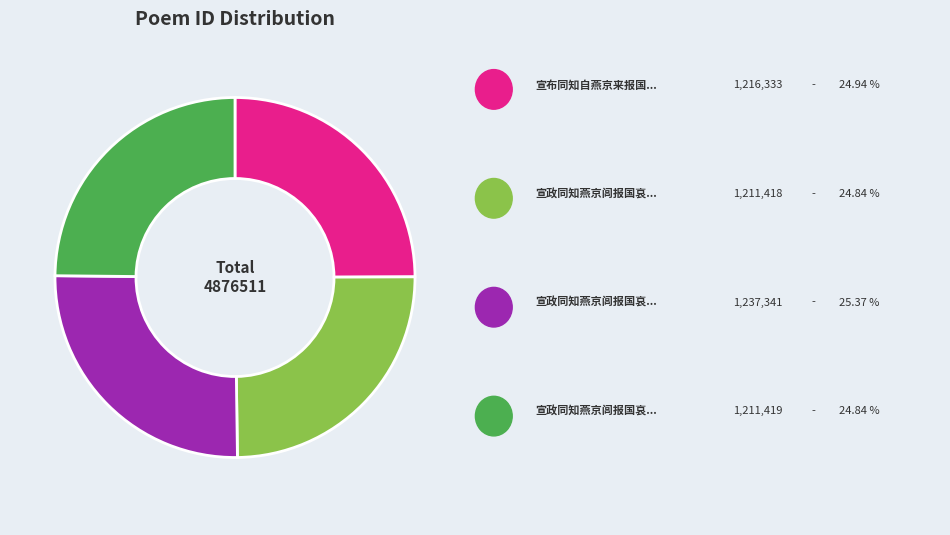

Is there any slice that represents more than half of the pie?

No